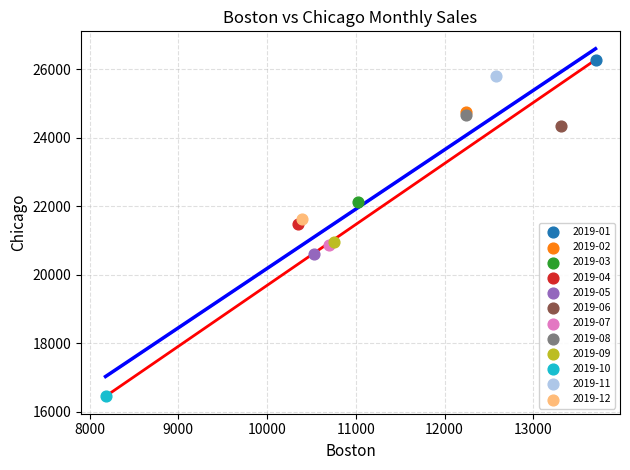

Which series contains the lowest Y value?

2019-10